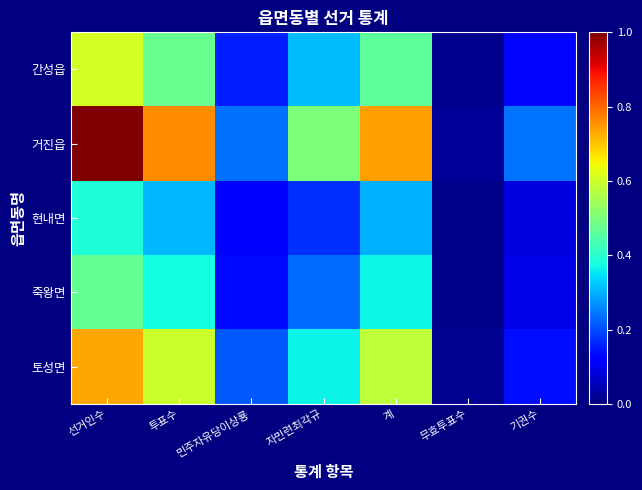

Reading left to right, transcribe all the data shown in this chart.

간성읍: 선거인수=0.6	투표수=0.5	민주자유당이상룡=0.2	자민련최각규=0.3	계=0.5	무효투표수=0.0	기권수=0.1
거진읍: 선거인수=1.0	투표수=0.8	민주자유당이상룡=0.2	자민련최각규=0.5	계=0.7	무효투표수=0.0	기권수=0.2
현내면: 선거인수=0.4	투표수=0.3	민주자유당이상룡=0.1	자민련최각규=0.2	계=0.3	무효투표수=0.0	기권수=0.1
죽왕면: 선거인수=0.5	투표수=0.4	민주자유당이상룡=0.1	자민련최각규=0.2	계=0.4	무효투표수=0.0	기권수=0.1
토성면: 선거인수=0.7	투표수=0.6	민주자유당이상룡=0.2	자민련최각규=0.4	계=0.6	무효투표수=0.0	기권수=0.1